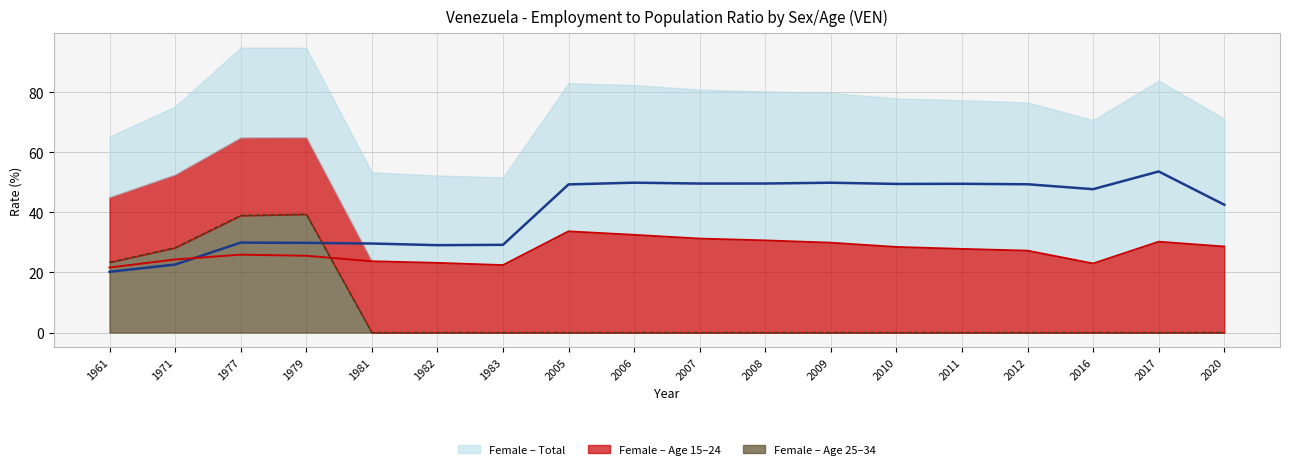

How many interior local valleys does the sex_f_total series have?

4